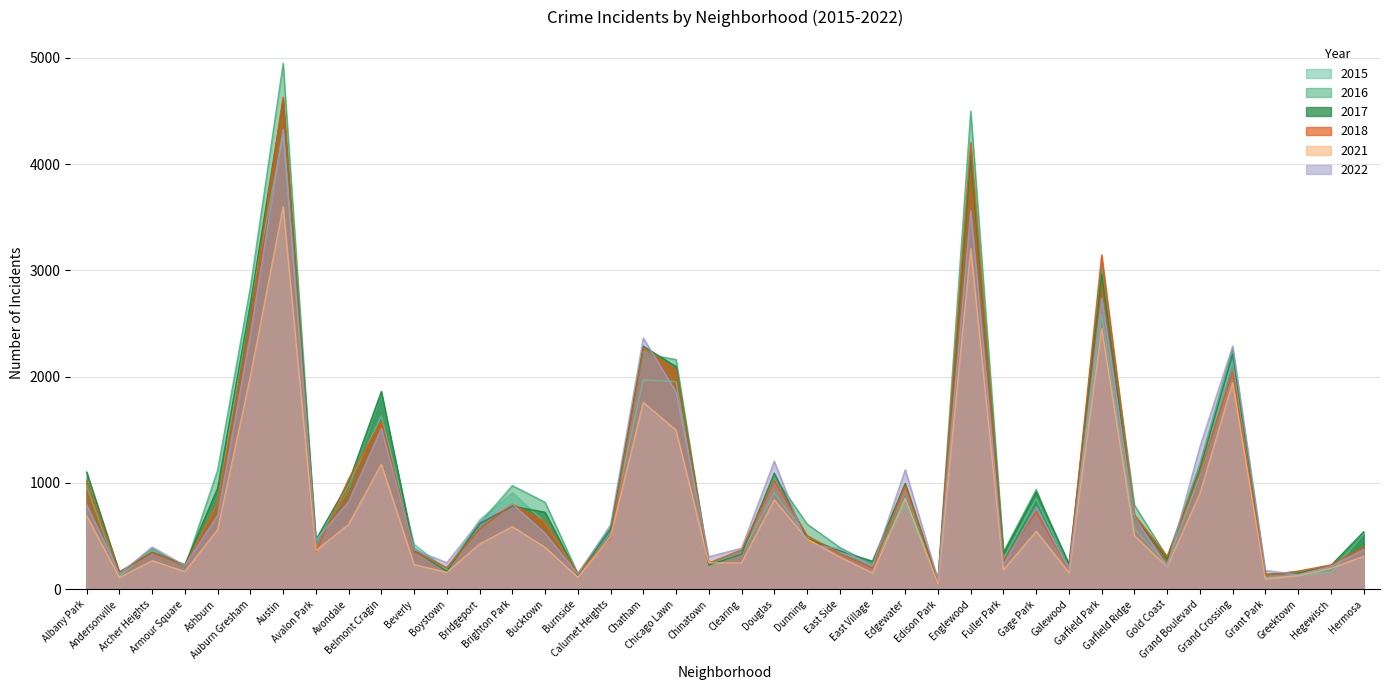

Reading left to right, what are all the values shown in this chart?

2017: Albany Park=1102	Andersonville=158	Archer Heights=348	Armour Square=231	Ashburn=951	Auburn Gresham=2686	Austin=4607	Avalon Park=465	Avondale=1006	Belmont Cragin=1861	Beverly=367	Boystown=169	Bridgeport=617	Brighton Park=781	Bucktown=724	Burnside=132	Calumet Heights=565	Chatham=2287	Chicago Lawn=2095	Chinatown=226	Clearing=330	Douglas=1092	Dunning=478	East Side=361	East Village=263	Edgewater=995	Edison Park=78	Englewood=4082	Fuller Park=336	Gage Park=916	Galewood=239	Garfield Park=2964	Garfield Ridge=676	Gold Coast=284	Grand Boulevard=1137	Grand Crossing=2214	Grant Park=141	Greektown=153	Hegewisch=223	Hermosa=540
2015: Albany Park=969	Andersonville=121	Archer Heights=374	Armour Square=223	Ashburn=813	Auburn Gresham=2682	Austin=4281	Avalon Park=437	Avondale=985	Belmont Cragin=1630	Beverly=423	Boystown=182	Bridgeport=652	Brighton Park=910	Bucktown=630	Burnside=145	Calumet Heights=576	Chatham=1970	Chicago Lawn=1953	Chinatown=243	Clearing=331	Douglas=908	Dunning=497	East Side=353	East Village=232	Edgewater=796	Edison Park=70	Englewood=4210	Fuller Park=288	Gage Park=852	Galewood=206	Garfield Park=2583	Garfield Ridge=568	Gold Coast=236	Grand Boulevard=1074	Grand Crossing=2155	Grant Park=107	Greektown=130	Hegewisch=154	Hermosa=518
2018: Albany Park=1018	Andersonville=164	Archer Heights=345	Armour Square=222	Ashburn=818	Auburn Gresham=2526	Austin=4630	Avalon Park=355	Avondale=1037	Belmont Cragin=1580	Beverly=353	Boystown=204	Bridgeport=564	Brighton Park=801	Bucktown=635	Burnside=148	Calumet Heights=484	Chatham=2268	Chicago Lawn=2063	Chinatown=246	Clearing=370	Douglas=1021	Dunning=505	East Side=332	East Village=200	Edgewater=977	Edison Park=67	Englewood=4200	Fuller Park=261	Gage Park=731	Galewood=186	Garfield Park=3145	Garfield Ridge=699	Gold Coast=308	Grand Boulevard=1099	Grand Crossing=2045	Grant Park=133	Greektown=170	Hegewisch=229	Hermosa=395
2022: Albany Park=795	Andersonville=144	Archer Heights=397	Armour Square=223	Ashburn=697	Auburn Gresham=2399	Austin=4330	Avalon Park=462	Avondale=824	Belmont Cragin=1514	Beverly=372	Boystown=250	Bridgeport=638	Brighton Park=802	Bucktown=526	Burnside=142	Calumet Heights=606	Chatham=2364	Chicago Lawn=1856	Chinatown=306	Clearing=386	Douglas=1204	Dunning=423	East Side=382	East Village=219	Edgewater=1124	Edison Park=91	Englewood=3563	Fuller Park=233	Gage Park=775	Galewood=186	Garfield Park=2738	Garfield Ridge=682	Gold Coast=211	Grand Boulevard=1341	Grand Crossing=2289	Grant Park=177	Greektown=137	Hegewisch=218	Hermosa=372
2016: Albany Park=991	Andersonville=143	Archer Heights=382	Armour Square=204	Ashburn=1121	Auburn Gresham=2841	Austin=4949	Avalon Park=434	Avondale=931	Belmont Cragin=1818	Beverly=386	Boystown=195	Bridgeport=619	Brighton Park=975	Bucktown=818	Burnside=147	Calumet Heights=583	Chatham=2217	Chicago Lawn=2162	Chinatown=234	Clearing=360	Douglas=1063	Dunning=614	East Side=394	East Village=232	Edgewater=878	Edison Park=94	Englewood=4499	Fuller Park=351	Gage Park=939	Galewood=179	Garfield Park=3053	Garfield Ridge=791	Gold Coast=302	Grand Boulevard=1184	Grand Crossing=2265	Grant Park=134	Greektown=163	Hegewisch=177	Hermosa=514
2021: Albany Park=691	Andersonville=109	Archer Heights=268	Armour Square=165	Ashburn=562	Auburn Gresham=2004	Austin=3601	Avalon Park=363	Avondale=610	Belmont Cragin=1176	Beverly=232	Boystown=159	Bridgeport=425	Brighton Park=589	Bucktown=394	Burnside=112	Calumet Heights=495	Chatham=1759	Chicago Lawn=1497	Chinatown=248	Clearing=248	Douglas=841	Dunning=474	East Side=302	East Village=153	Edgewater=855	Edison Park=54	Englewood=3206	Fuller Park=182	Gage Park=545	Galewood=156	Garfield Park=2453	Garfield Ridge=503	Gold Coast=212	Grand Boulevard=901	Grand Crossing=1945	Grant Park=97	Greektown=128	Hegewisch=196	Hermosa=310